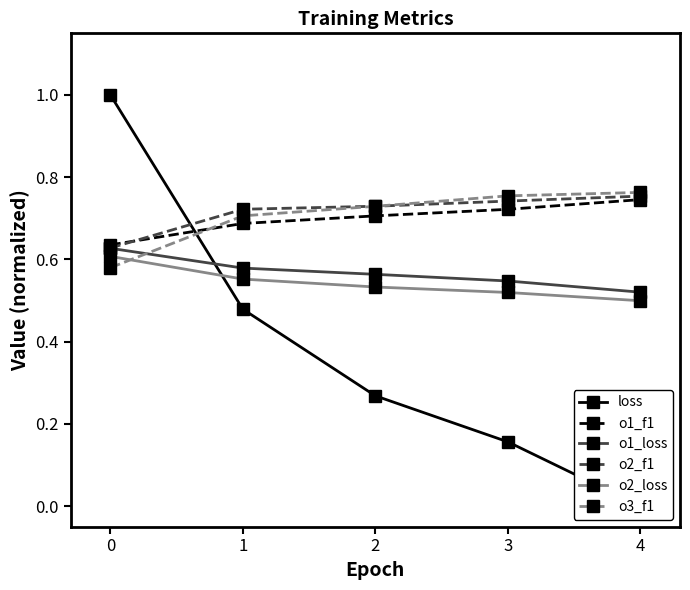

True or false: o2_loss has a value of 1.0 at 1.

False